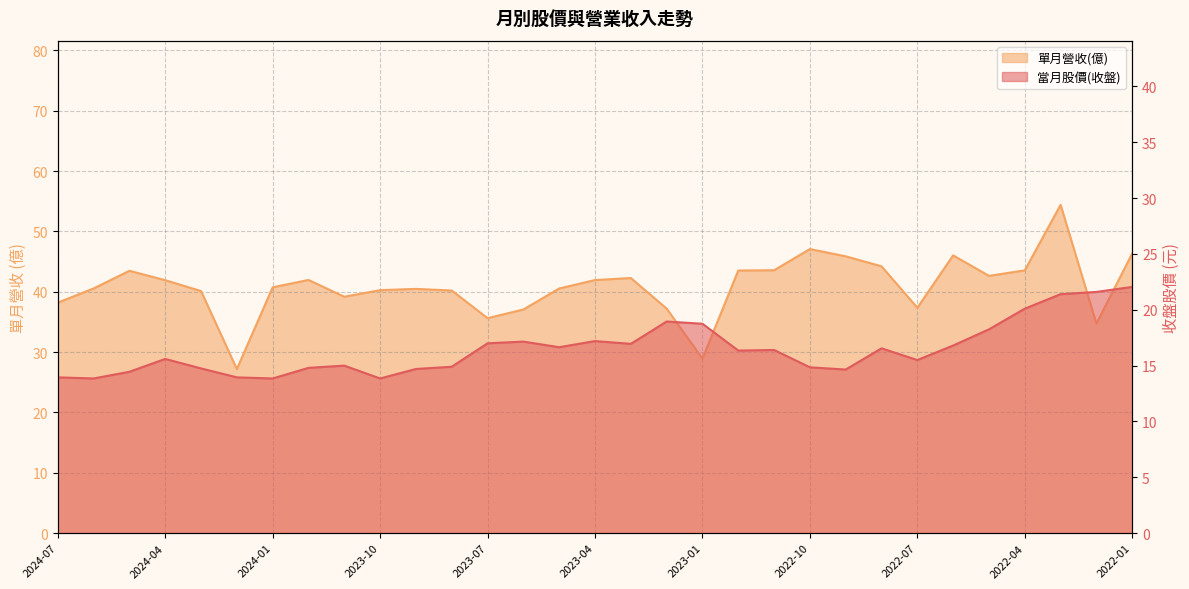

True or false: 單月營收(億) and 當月股價(收盤) cross at least once.

False